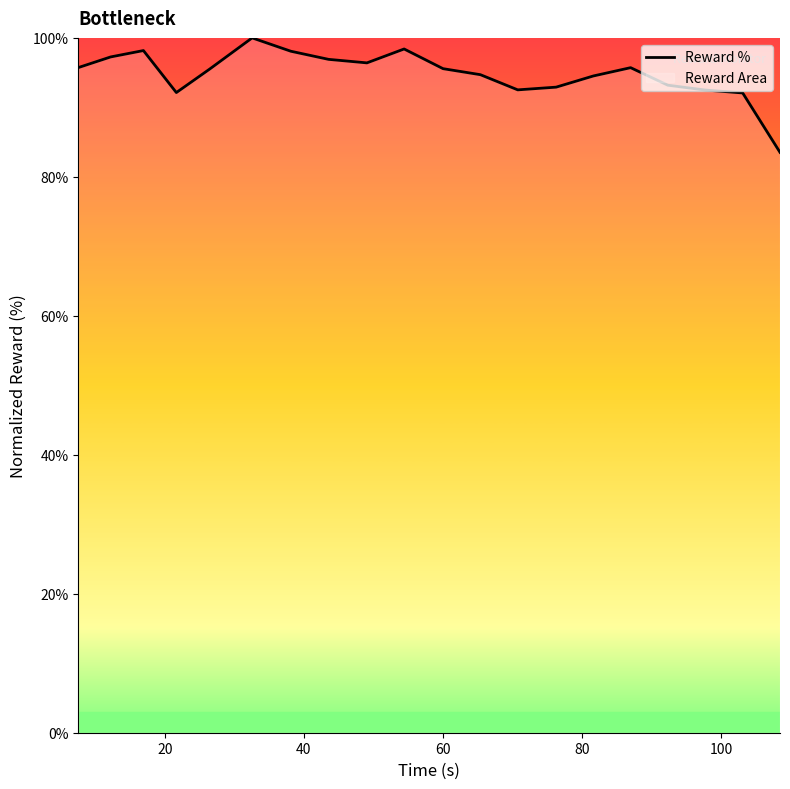

What is the difference between the maximum and minimum values?

16.5